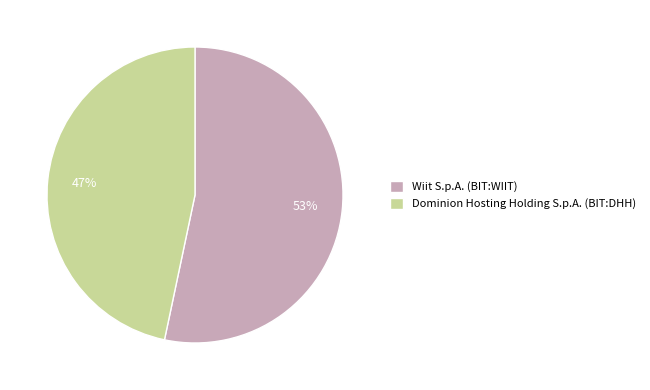

How many slices are in this pie chart?

2